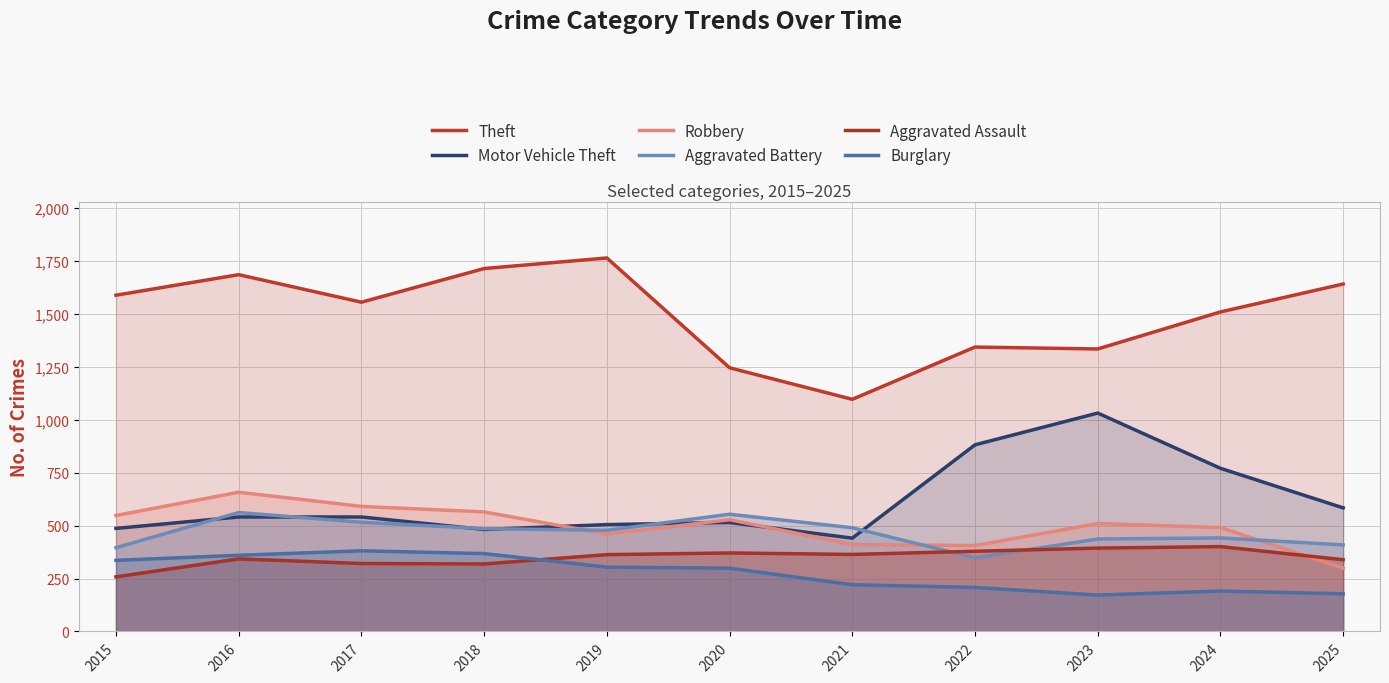

Count the number of data series in this chart.

6